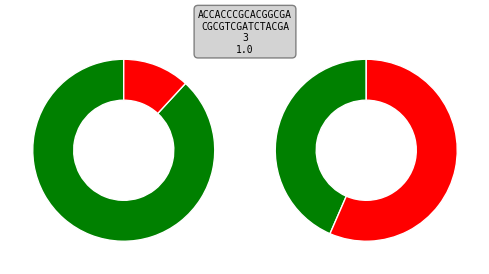

True or false: 1 accounts for 0% of the total.

True